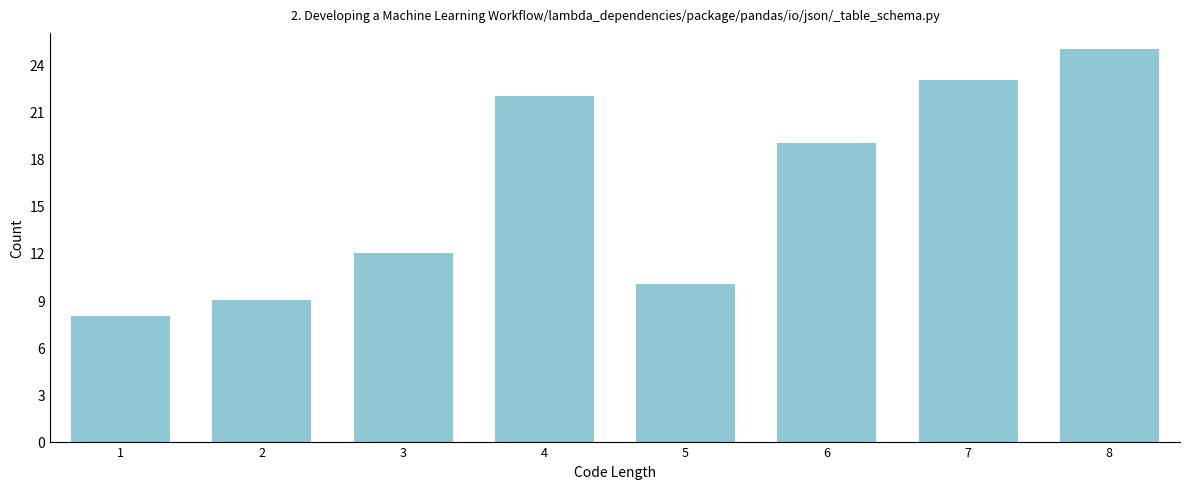

Reading right to left, transcribe all the data shown in this chart.

25	23	19	10	22	12	9	8